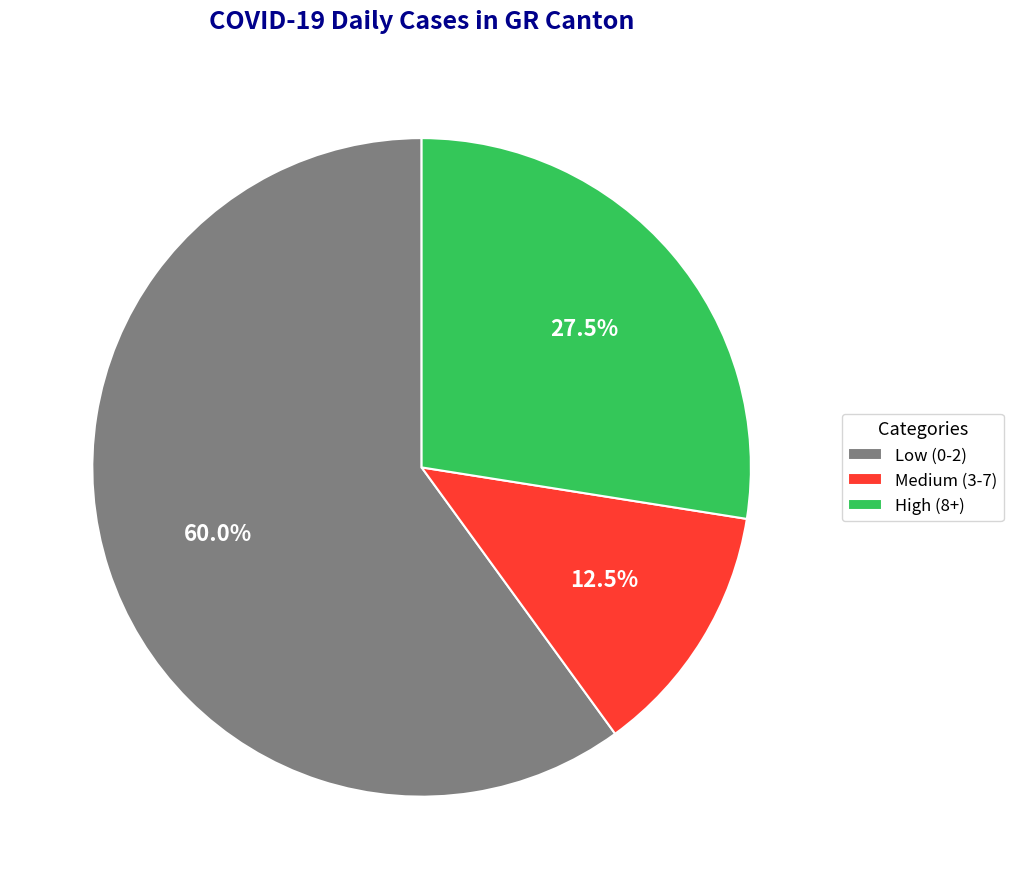

Rank the categories by value from lowest to highest.

Medium (3-7), High (8+), Low (0-2)